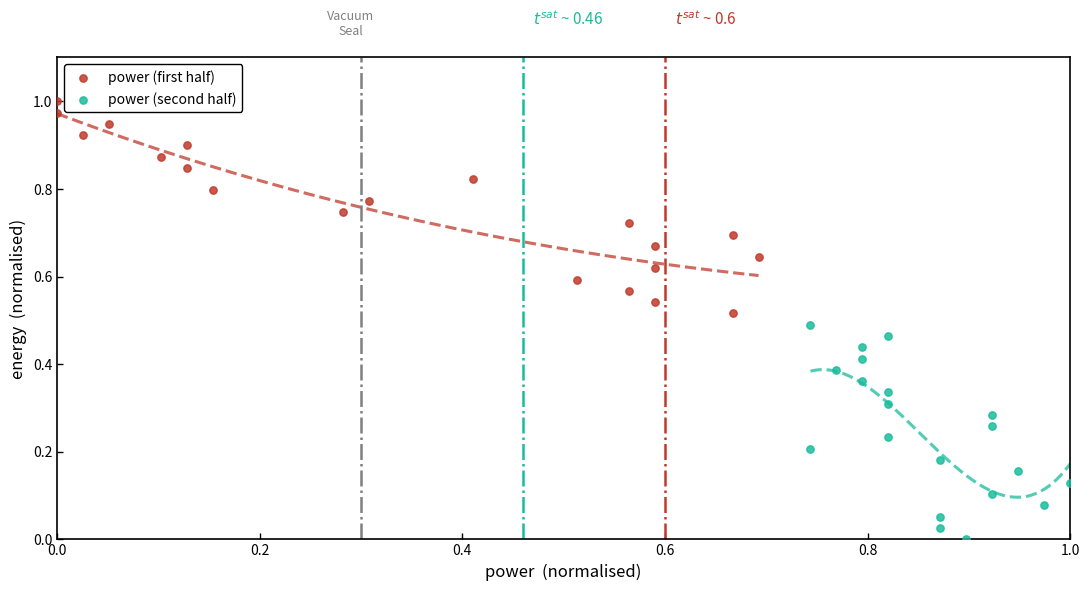

Which series reaches the maximum Y coordinate?

power (first half)